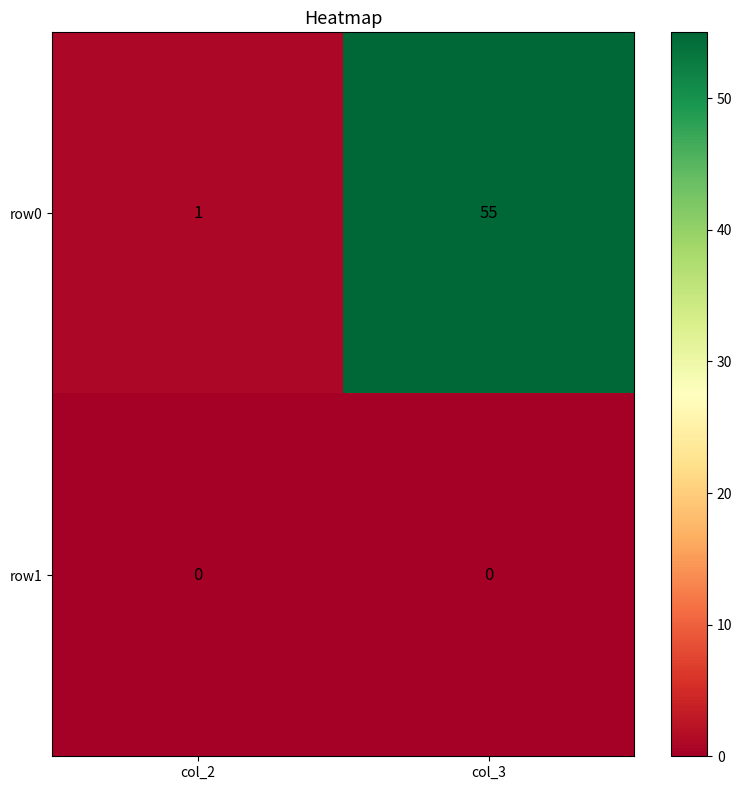

What is the difference between the highest and lowest values at col_3?

55